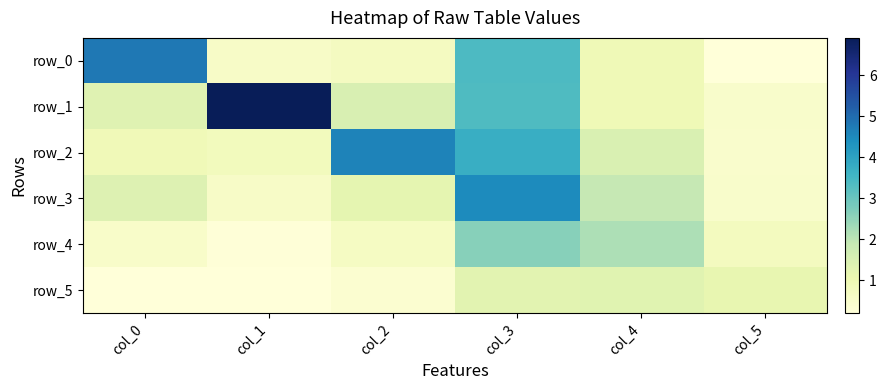

What is the sum of all row_3 values?

10.0